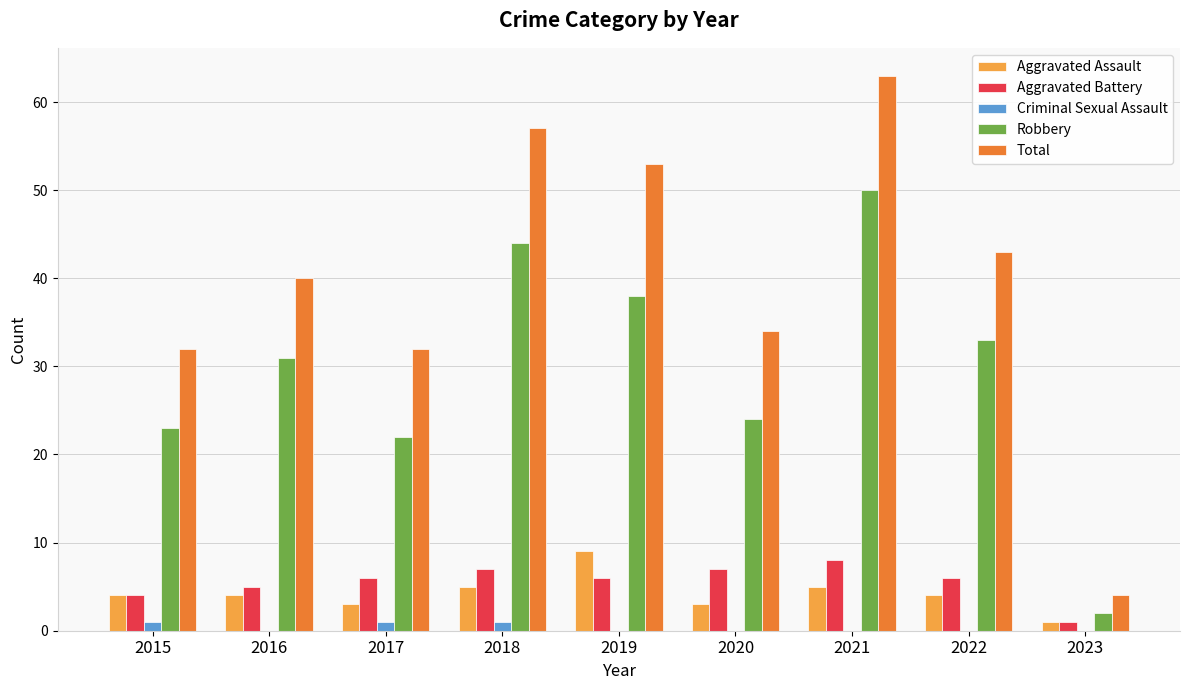

Reading right to left, what are all the values shown in this chart?

Aggravated Assault: 1	4	5	3	9	5	3	4	4
Aggravated Battery: 1	6	8	7	6	7	6	5	4
Criminal Sexual Assault: 0	0	0	0	0	1	1	0	1
Robbery: 2	33	50	24	38	44	22	31	23
Total: 4	43	63	34	53	57	32	40	32